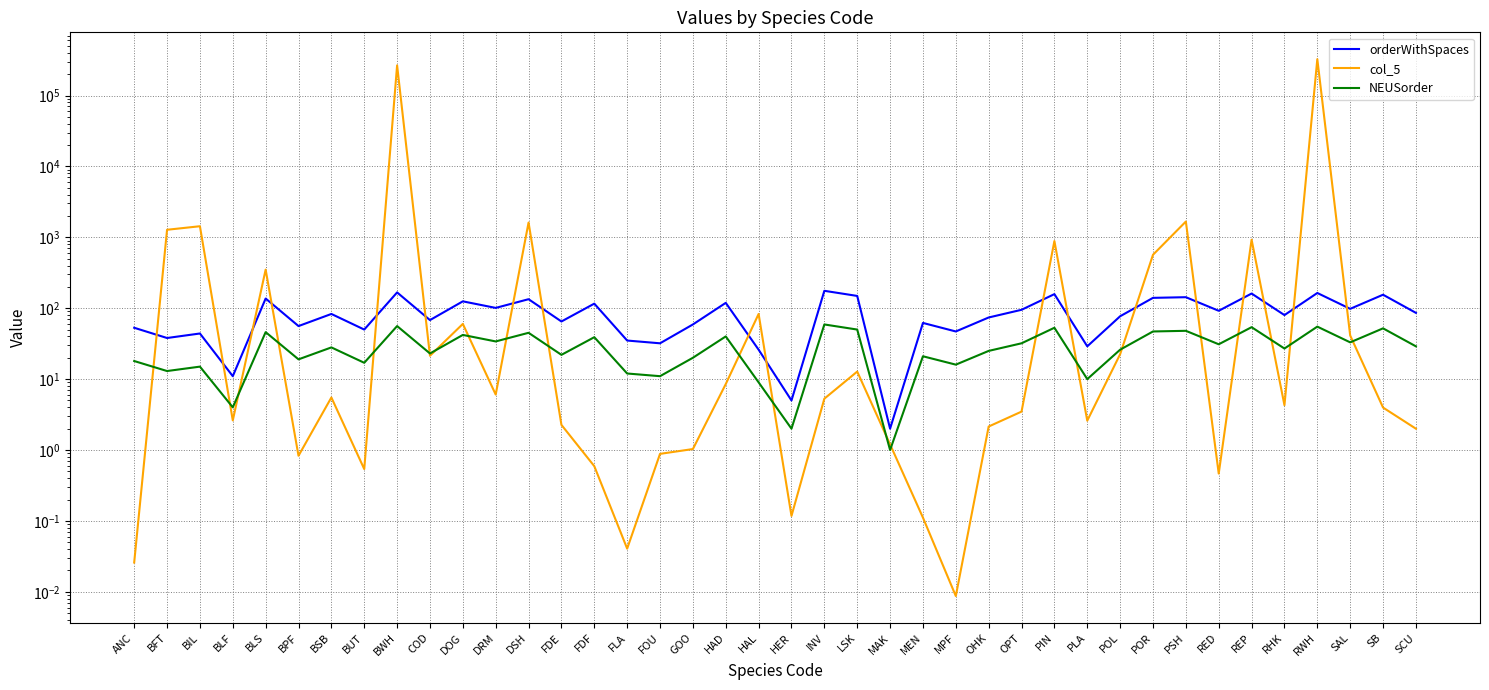

At which category does the chart reach its peak across all series?

RWH